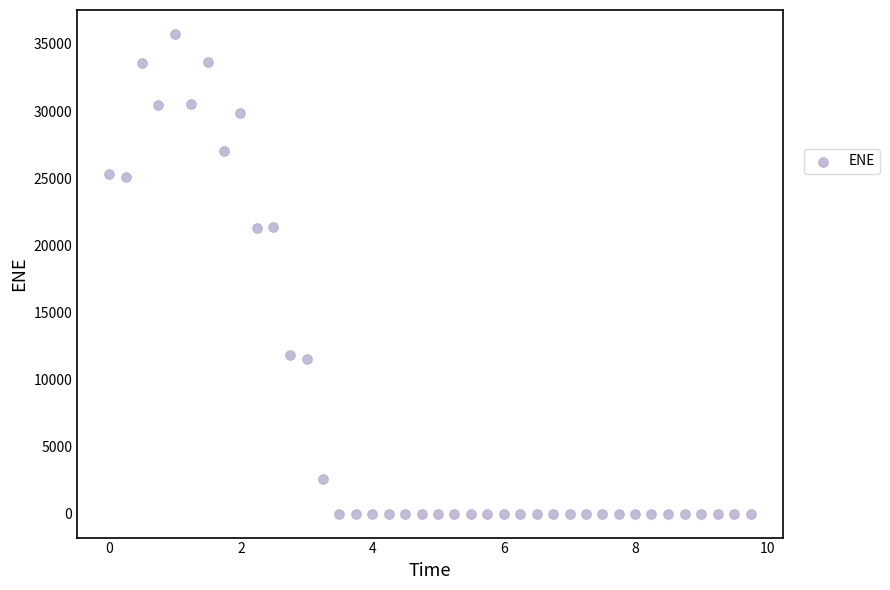

What is the range of Y values (max minus min)?

35745.8